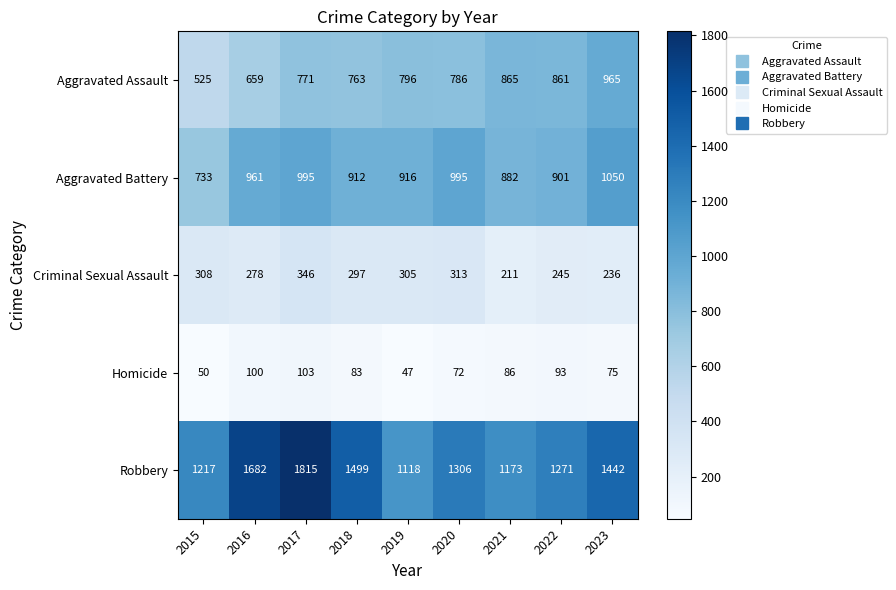

How many data points does each series have?

9